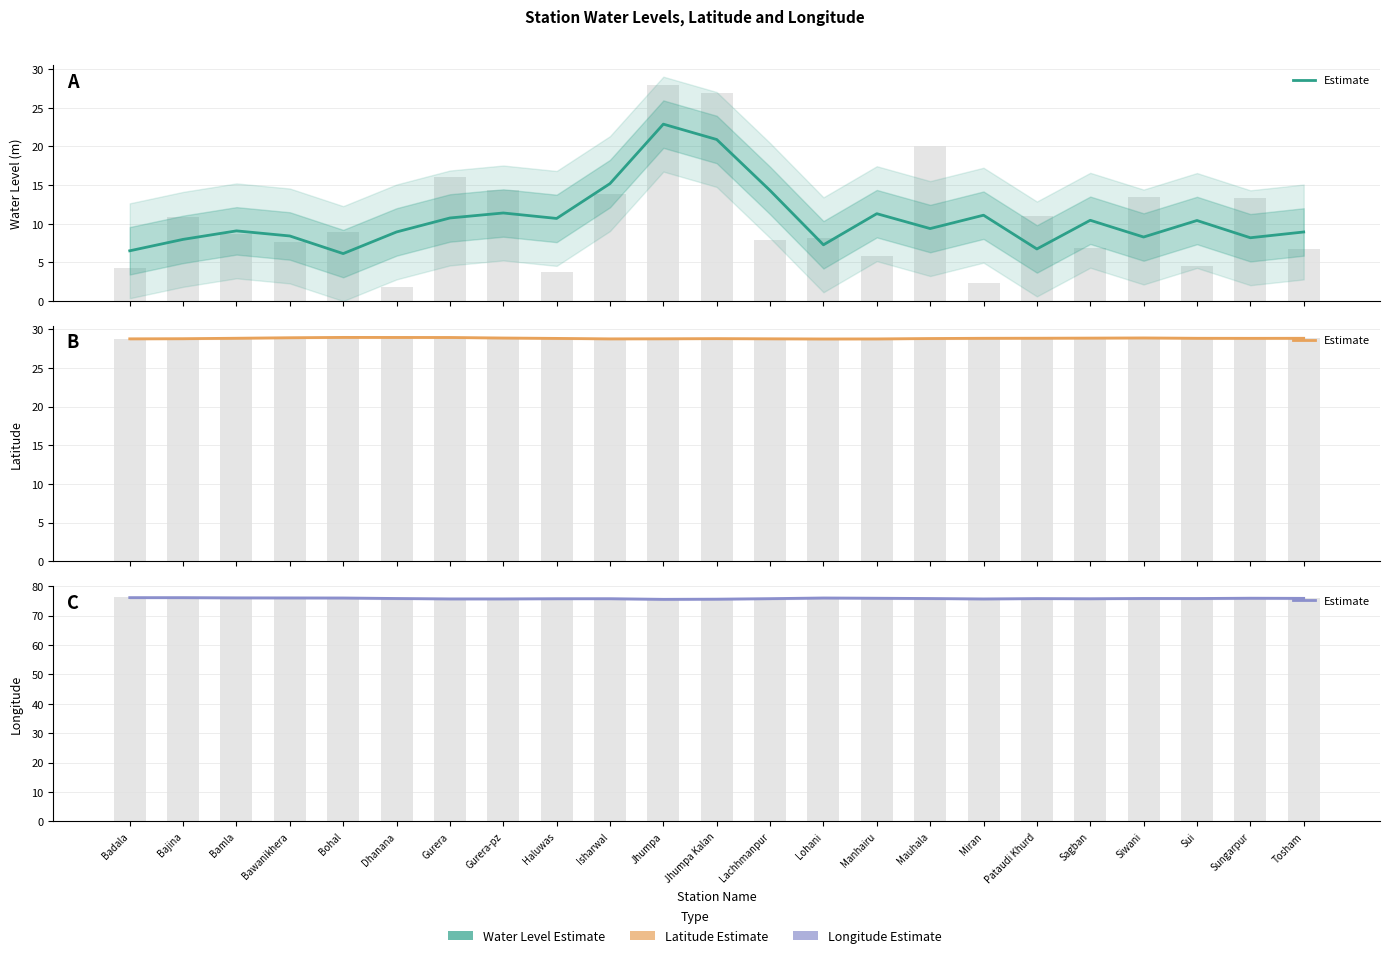

What is the average value?

75.9